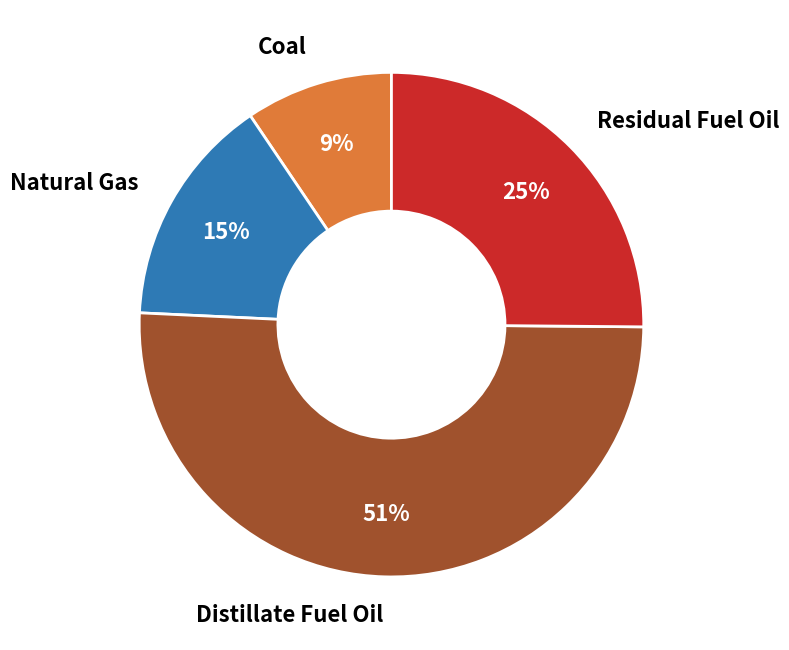

Is there a majority slice in this chart?

Yes